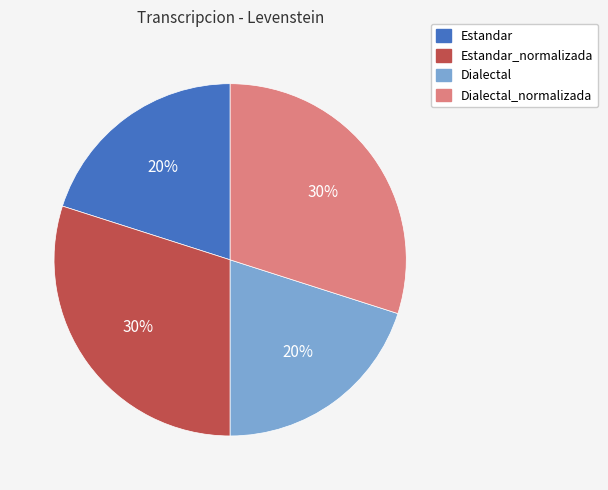

Approximately how many times larger is the value at Estandar compared to Dialectal?

1.0